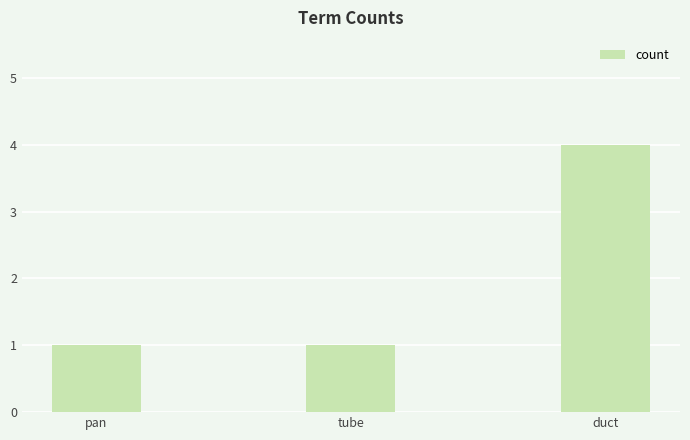

What position from the left is tube?

2